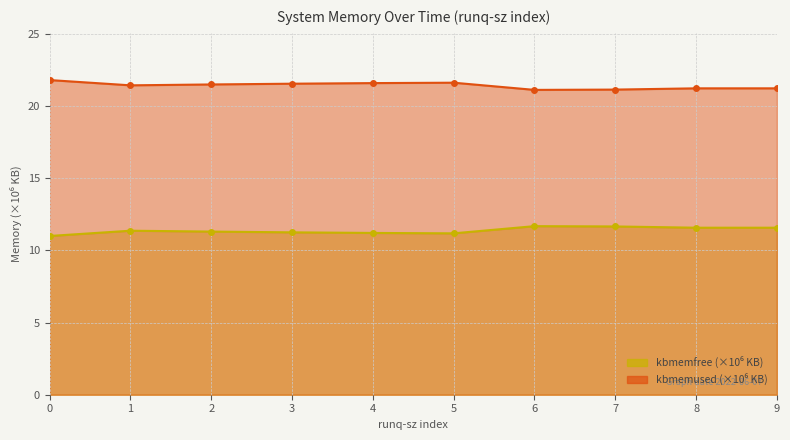

True or false: kbmemfree has more than 1 points higher than both neighbors.

True